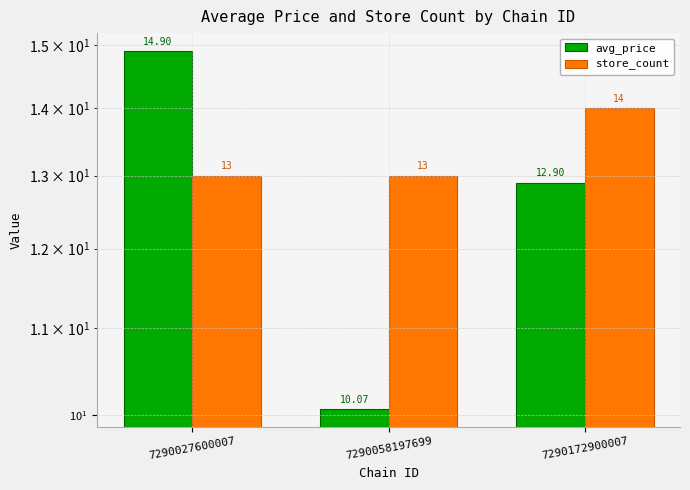

What is the average value of the store_count series?

13.3